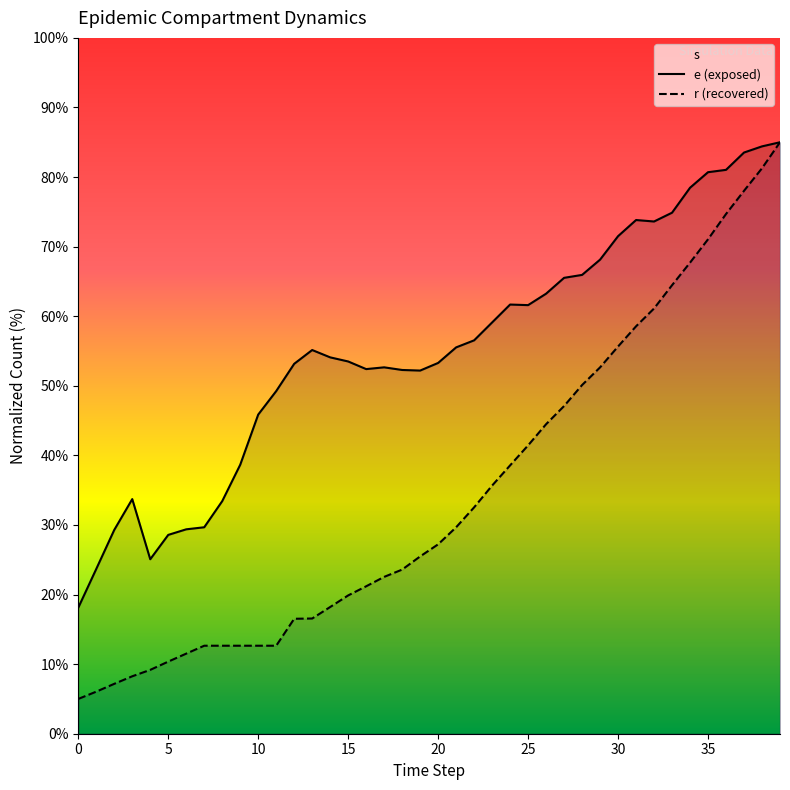

What is the minimum value for r (recovered)?

5.0